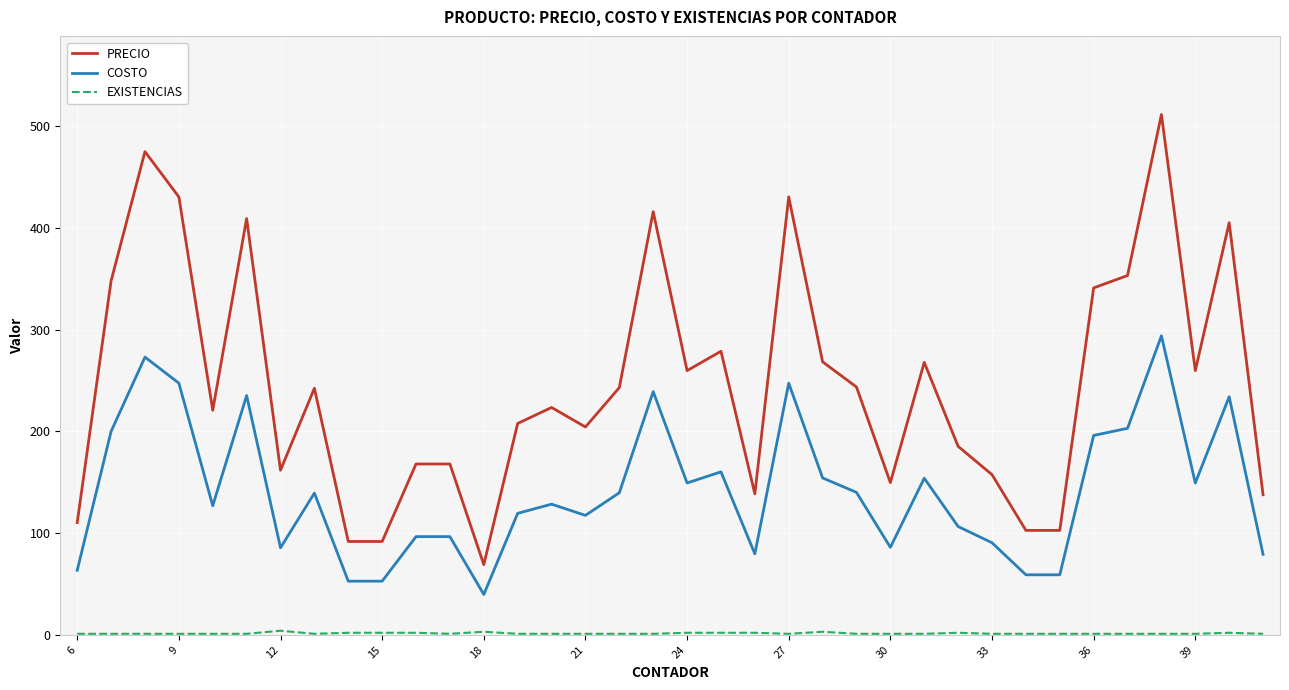

Which series has the largest total across all categories?

PRECIO